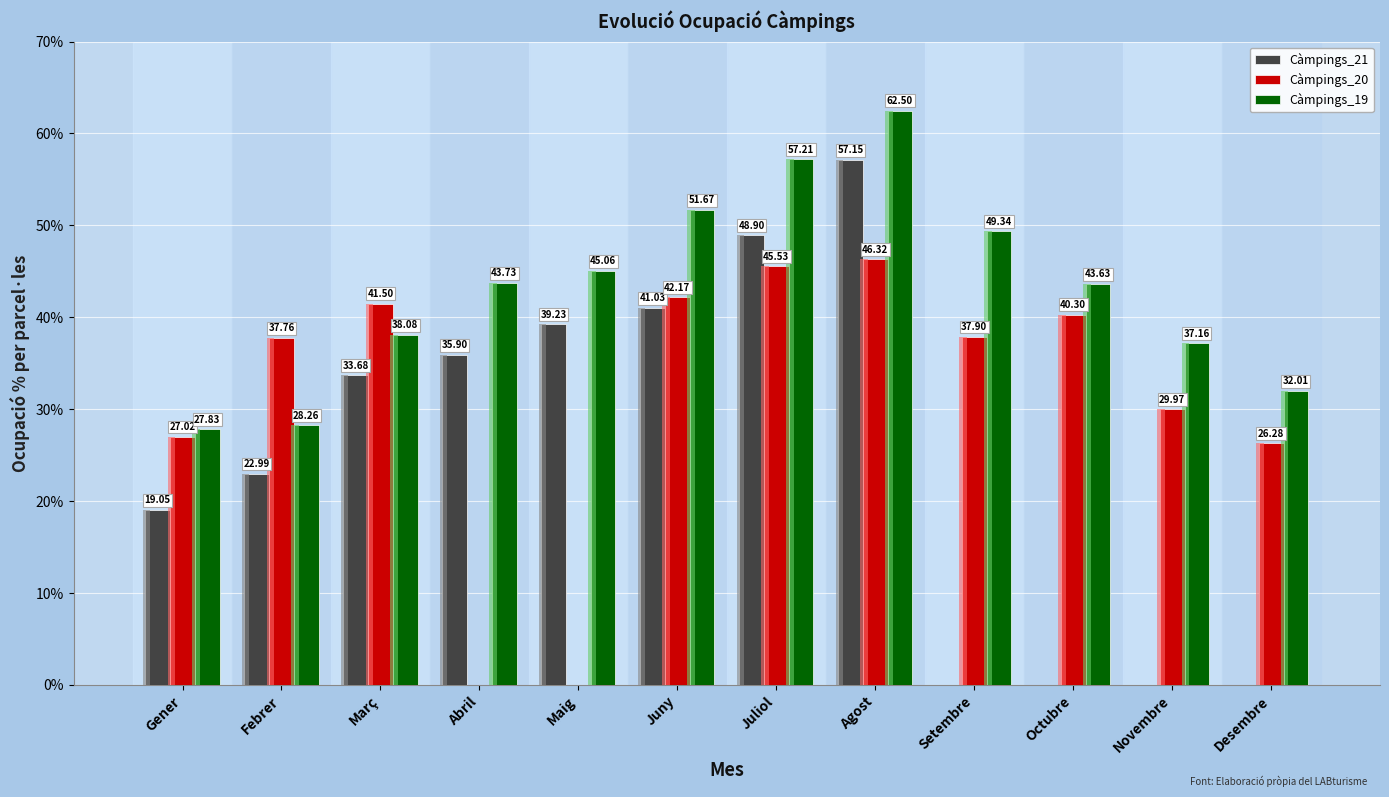

Is it true that Càmpings_20 equals 42.2 at Juny?

True